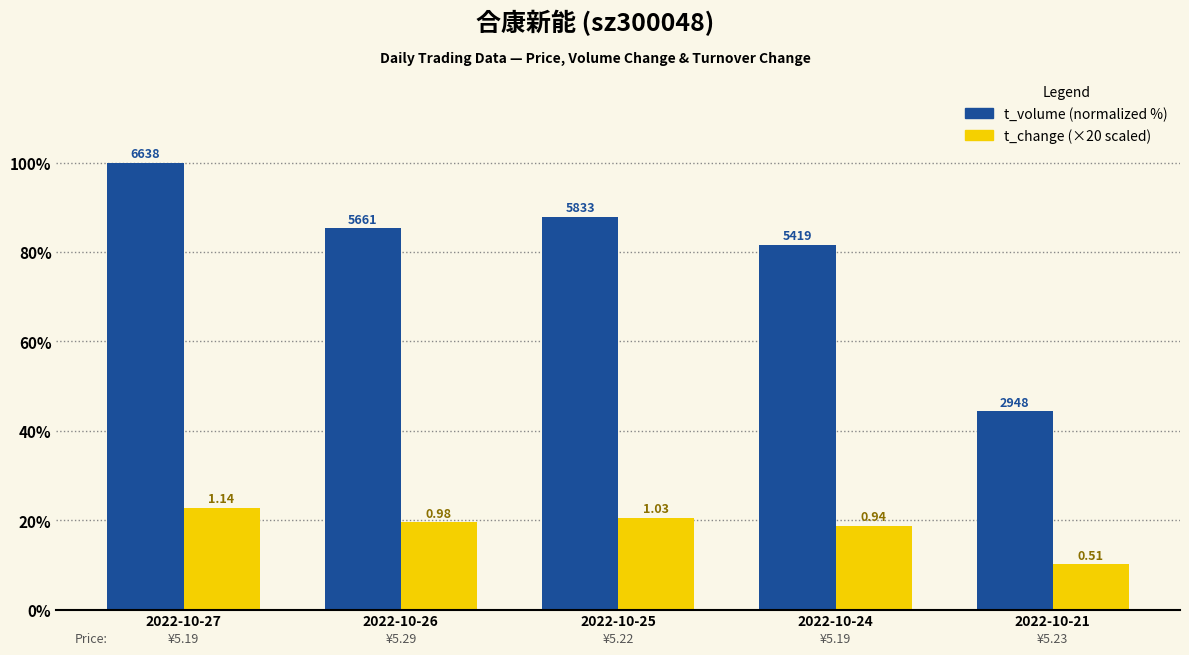

What are all the series names shown in the legend?

t_volume (normalized %), t_change (×20 scaled)